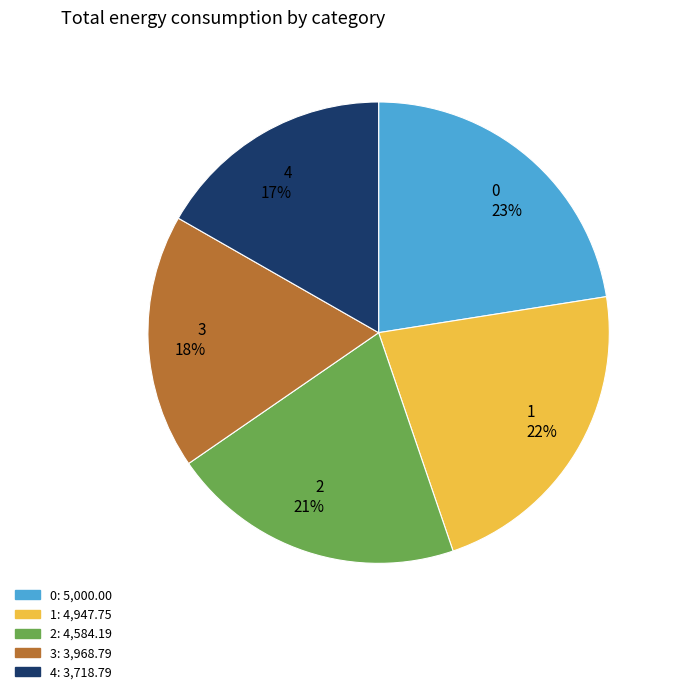

Does 3 represent more than half of the total?

No